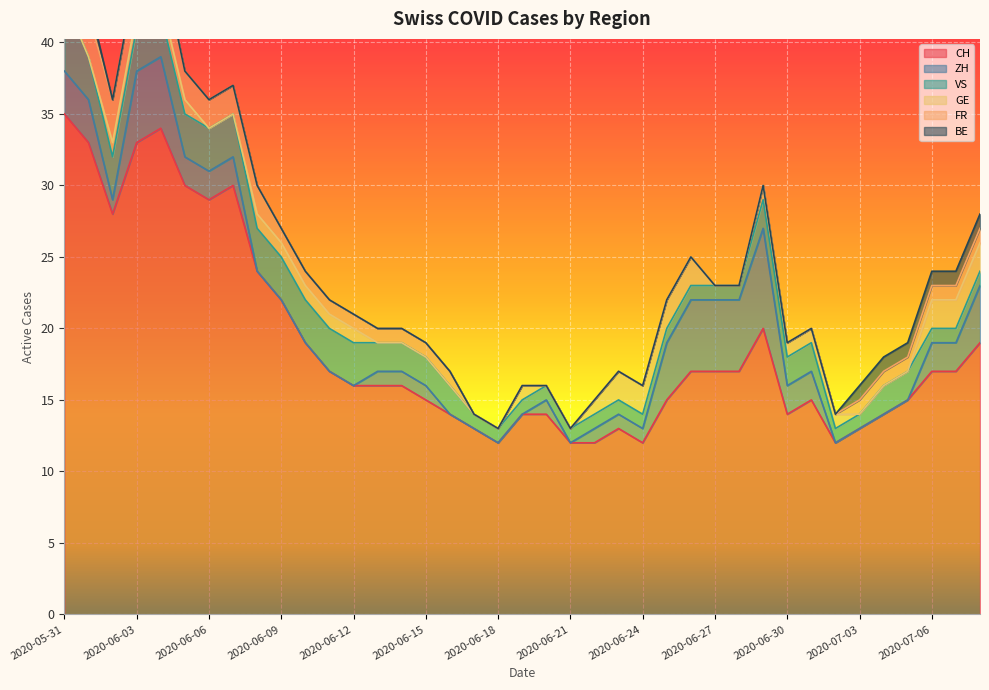

Does the chart display data point markers on the line(s)?

No